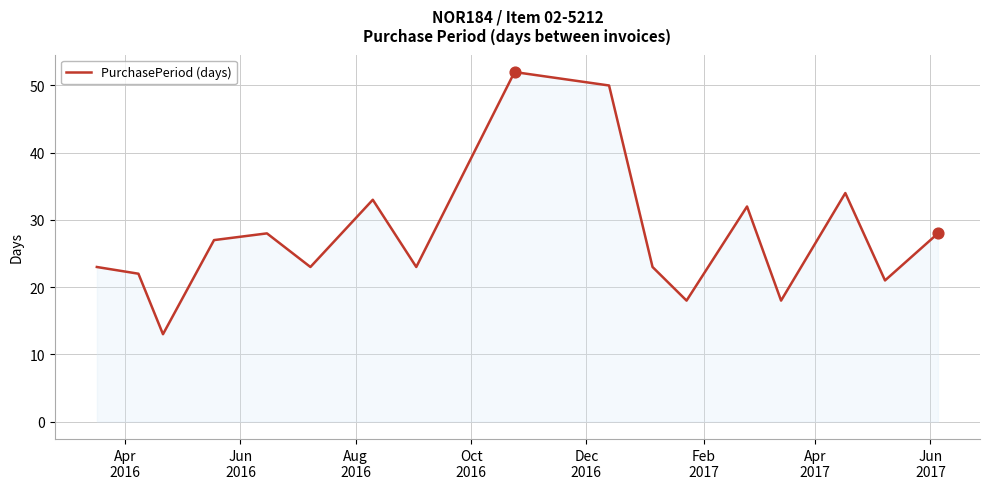

What is the difference between the maximum and minimum values?

39